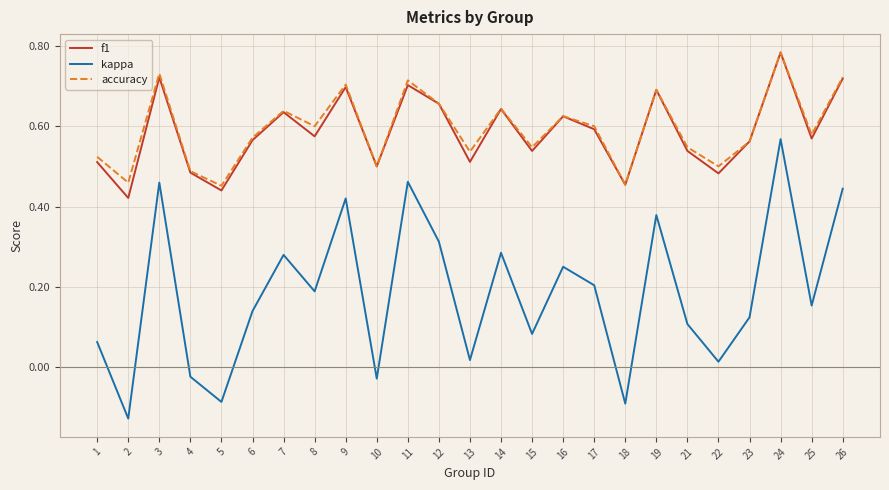

Which series changed the most between 8 and 13?

kappa